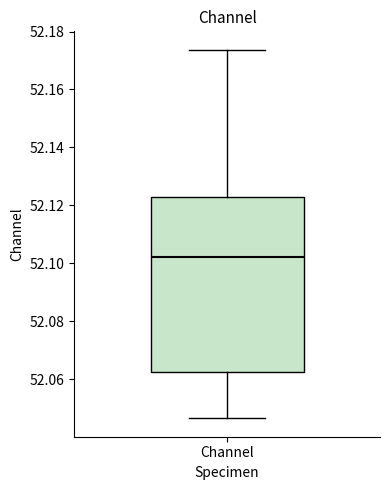

Read this box plot against the y-axis: the position of the median line, the range covered by the box, and the ends of both whiskers. The values are not printed on the chart, so give them approximately, as read against the axis.

median 52.102, box 52.062 to 52.122, whiskers 52.046 to 52.174